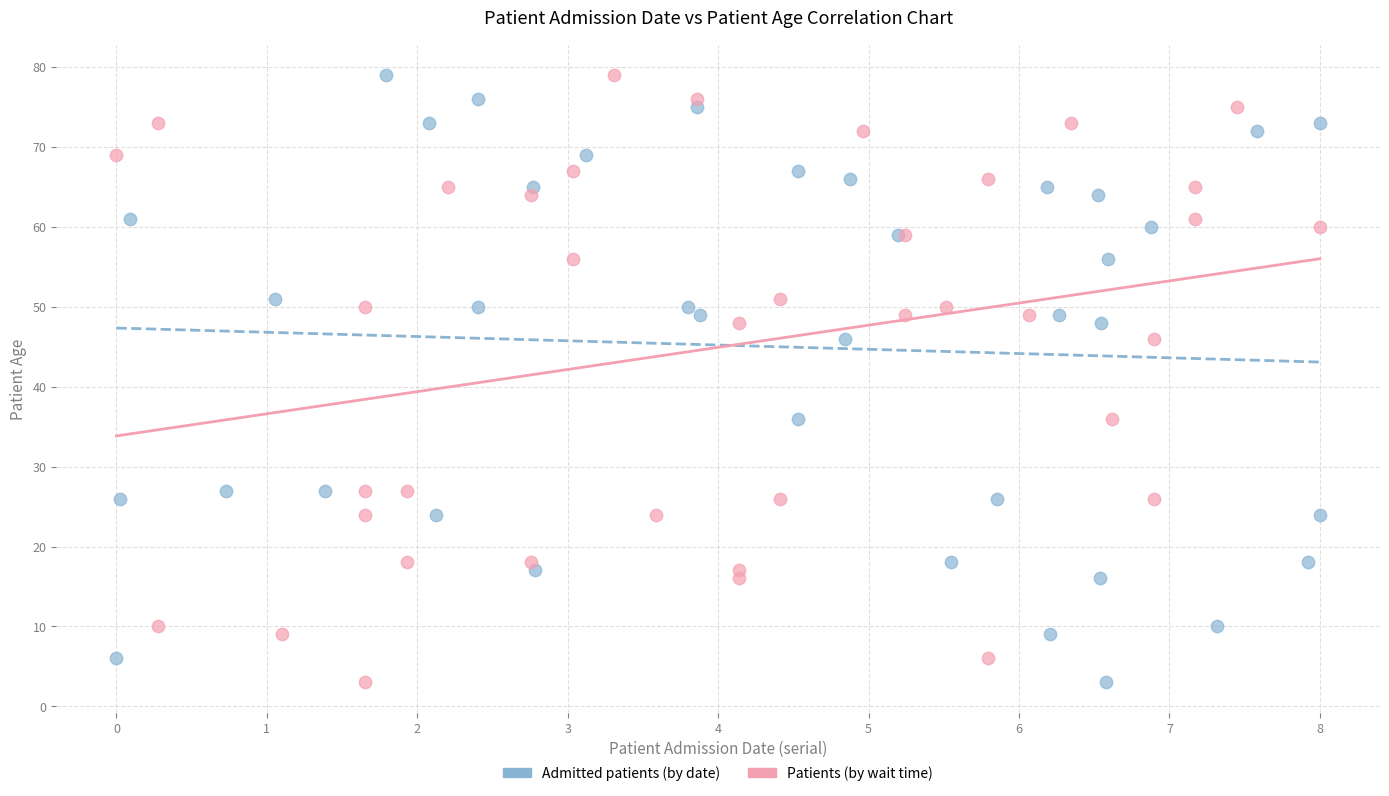

What are all the series names shown in the legend?

Admitted patients (by date), Patients (by wait time)